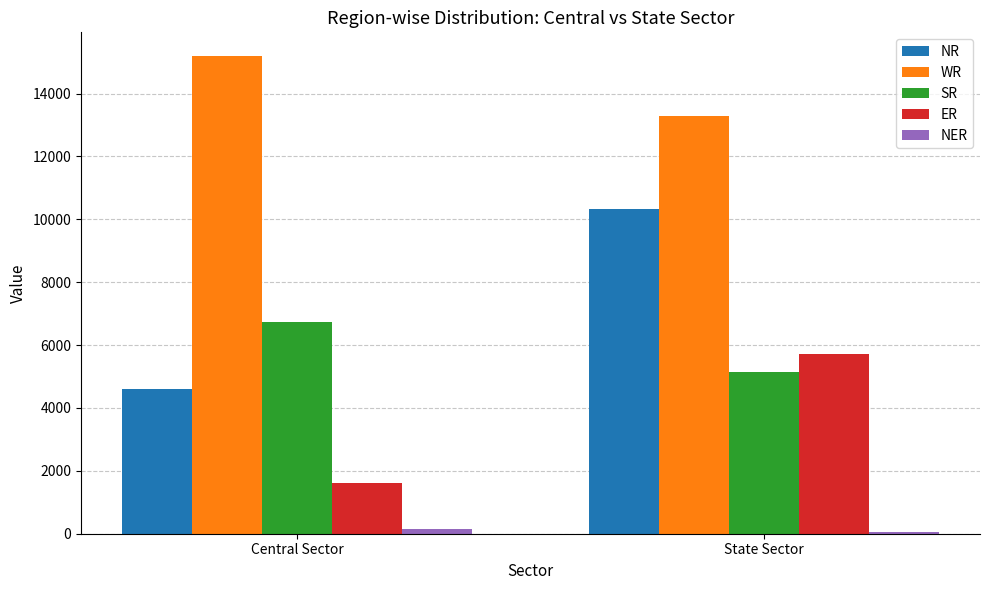

What is the maximum value shown in the chart?

15187